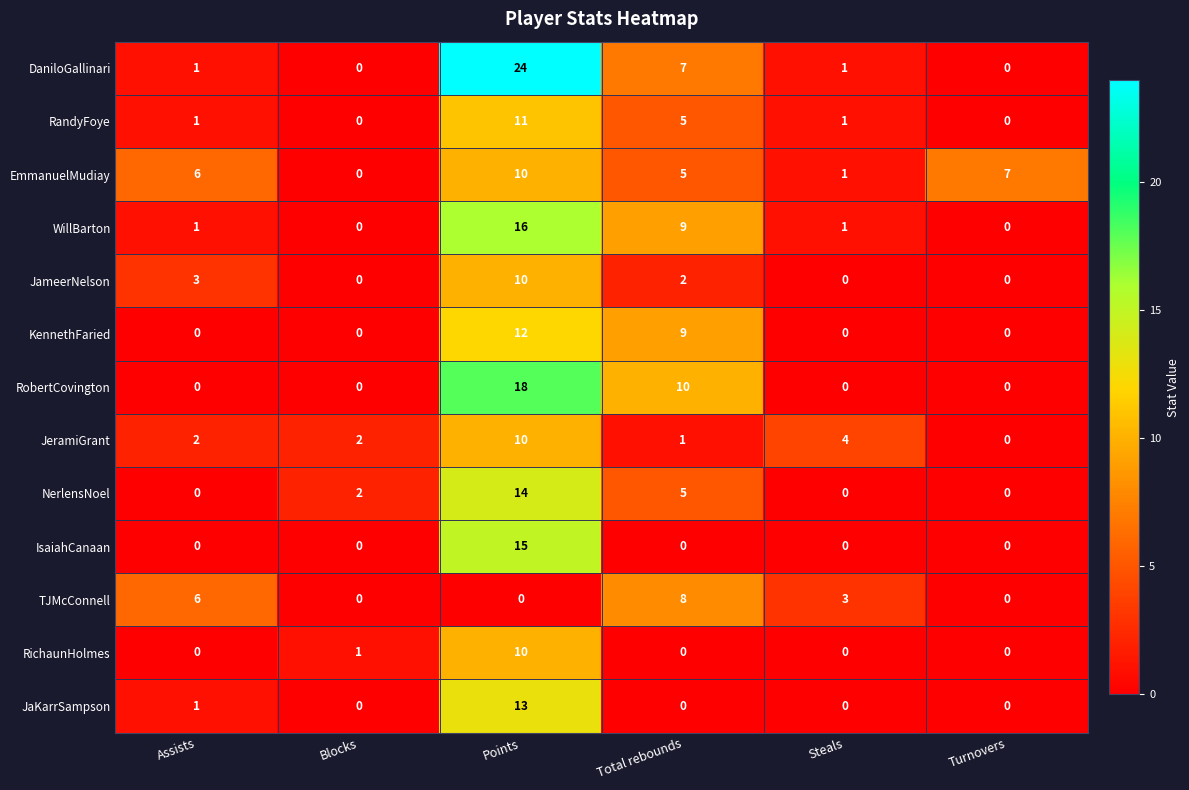

What is the difference between the highest and lowest values at Turnovers?

7